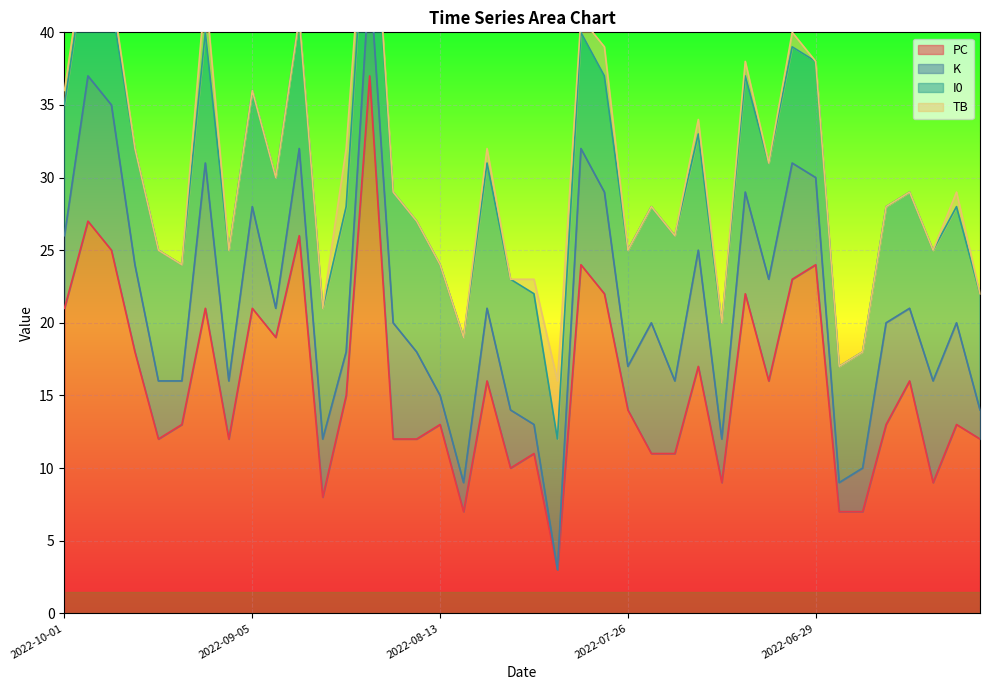

Reading left to right, transcribe all the data shown in this chart.

PC: 2022-10-01=21	2022-09-30=27	2022-09-28=25	2022-09-23=18	2022-09-17=12	2022-09-16=13	2022-09-11=21	2022-09-08=12	2022-09-05=21	2022-09-03=19	2022-08-29=26	2022-08-28=8	2022-08-26=15	2022-08-20=37	2022-08-18=12	2022-08-16=12	2022-08-13=13	2022-08-10=7	2022-08-07=16	2022-08-05=10	2022-08-04=11	2022-08-03=3	2022-07-30=24	2022-07-29=22	2022-07-26=14	2022-07-22=11	2022-07-14=11	2022-07-13=17	2022-07-12=9	2022-07-08=22	2022-07-04=16	2022-07-03=23	2022-06-29=24	2022-06-28=7	2022-06-25=7	2022-06-23=13	2022-06-20=16	2022-06-19=9	2022-06-17=13	2022-06-12=12
K: 2022-10-01=5	2022-09-30=10	2022-09-28=10	2022-09-23=6	2022-09-17=4	2022-09-16=3	2022-09-11=10	2022-09-08=4	2022-09-05=7	2022-09-03=2	2022-08-29=6	2022-08-28=4	2022-08-26=3	2022-08-20=7	2022-08-18=8	2022-08-16=6	2022-08-13=2	2022-08-10=2	2022-08-07=5	2022-08-05=4	2022-08-04=2	2022-08-03=0	2022-07-30=8	2022-07-29=7	2022-07-26=3	2022-07-22=9	2022-07-14=5	2022-07-13=8	2022-07-12=3	2022-07-08=7	2022-07-04=7	2022-07-03=8	2022-06-29=6	2022-06-28=2	2022-06-25=3	2022-06-23=7	2022-06-20=5	2022-06-19=7	2022-06-17=7	2022-06-12=2
I0: 2022-10-01=9	2022-09-30=9	2022-09-28=7	2022-09-23=8	2022-09-17=9	2022-09-16=8	2022-09-11=9	2022-09-08=9	2022-09-05=8	2022-09-03=9	2022-08-29=9	2022-08-28=9	2022-08-26=10	2022-08-20=9	2022-08-18=9	2022-08-16=9	2022-08-13=9	2022-08-10=10	2022-08-07=10	2022-08-05=9	2022-08-04=9	2022-08-03=9	2022-07-30=8	2022-07-29=8	2022-07-26=8	2022-07-22=8	2022-07-14=10	2022-07-13=8	2022-07-12=8	2022-07-08=8	2022-07-04=8	2022-07-03=8	2022-06-29=8	2022-06-28=8	2022-06-25=8	2022-06-23=8	2022-06-20=8	2022-06-19=9	2022-06-17=8	2022-06-12=8
TB: 2022-10-01=1	2022-09-30=1	2022-09-28=1	2022-09-23=0	2022-09-17=0	2022-09-16=0	2022-09-11=3	2022-09-08=0	2022-09-05=0	2022-09-03=0	2022-08-29=0	2022-08-28=0	2022-08-26=4	2022-08-20=1	2022-08-18=0	2022-08-16=0	2022-08-13=0	2022-08-10=0	2022-08-07=1	2022-08-05=0	2022-08-04=1	2022-08-03=4	2022-07-30=1	2022-07-29=2	2022-07-26=0	2022-07-22=0	2022-07-14=0	2022-07-13=1	2022-07-12=0	2022-07-08=1	2022-07-04=0	2022-07-03=1	2022-06-29=0	2022-06-28=0	2022-06-25=0	2022-06-23=0	2022-06-20=0	2022-06-19=0	2022-06-17=1	2022-06-12=0